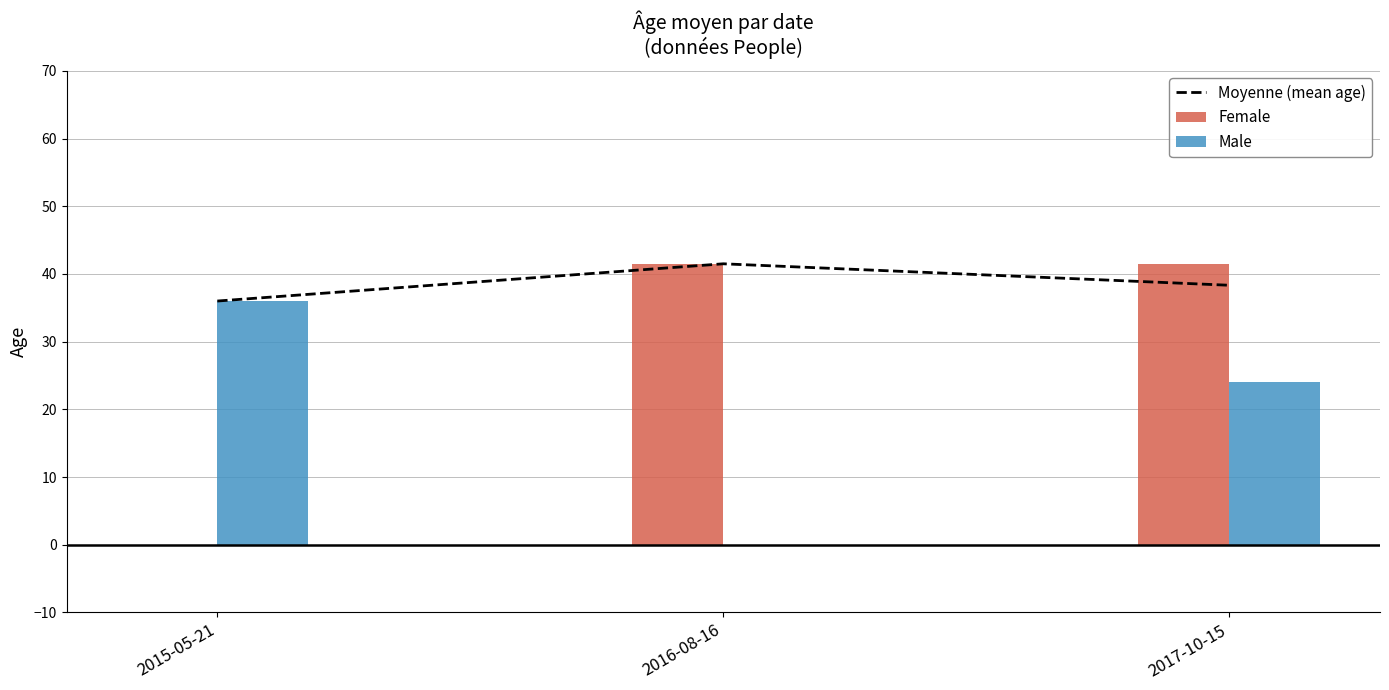

Which category has the highest value in the Moyenne (mean age) series?

2016-08-16